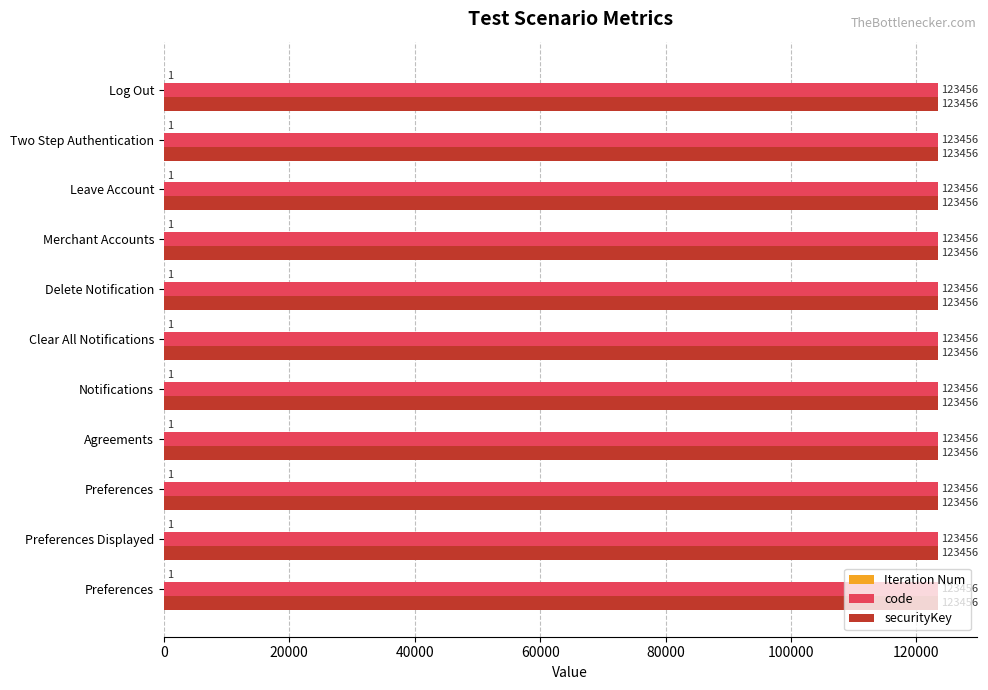

What is the sum of all code values?

1358016